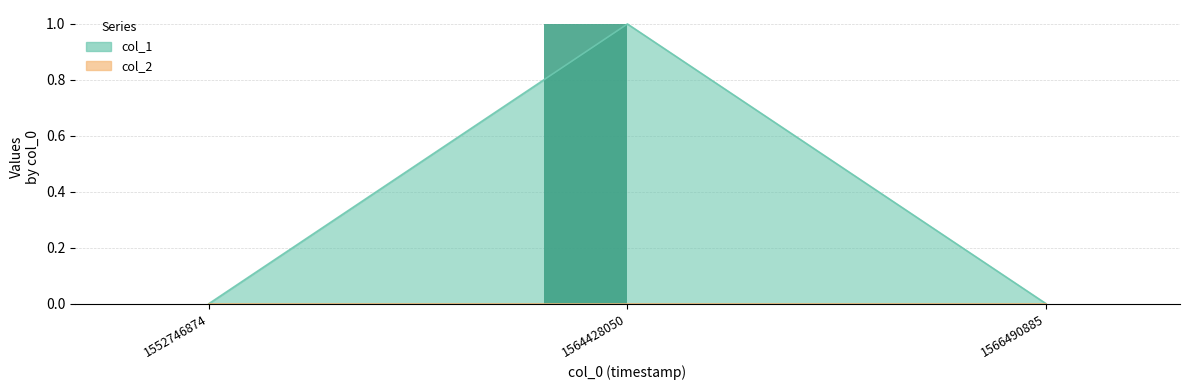

Rank the categories by value from highest to lowest.

1564428050, 1552746874, 1566490885